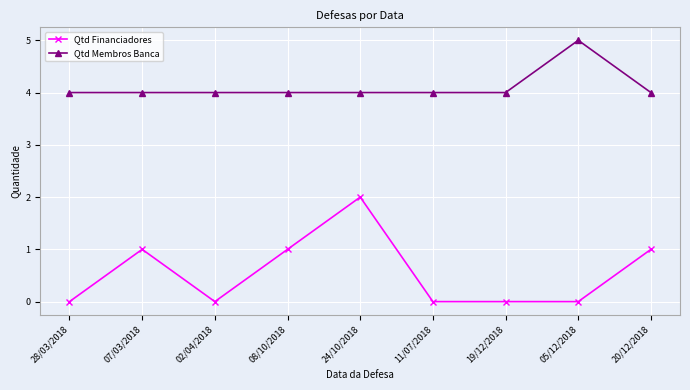

At which category is the sum across all series the highest?

24/10/2018